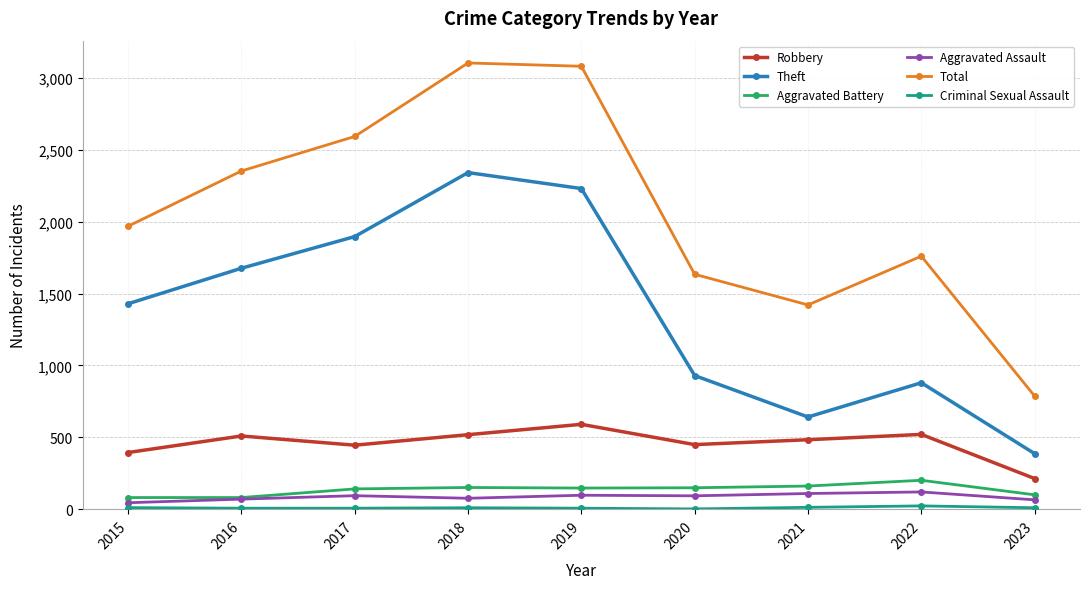

True or false: Total has more than 0 interior local peaks.

True